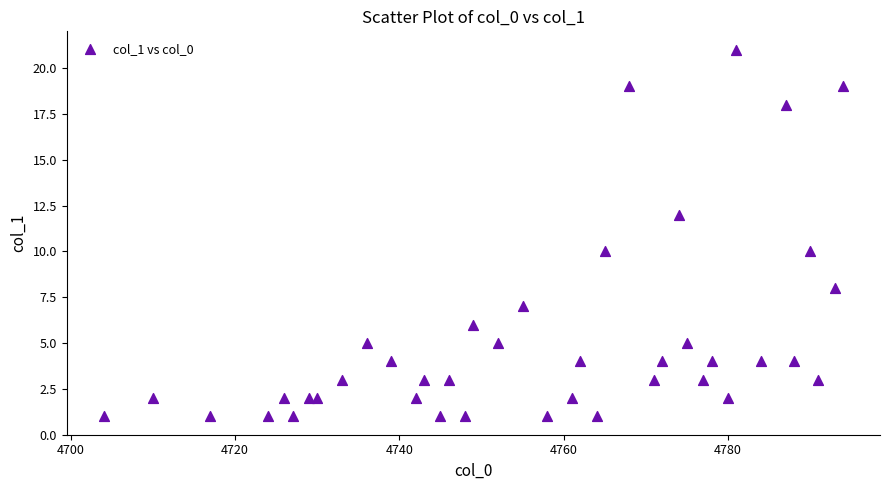

What is the range of Y values (max minus min)?

20